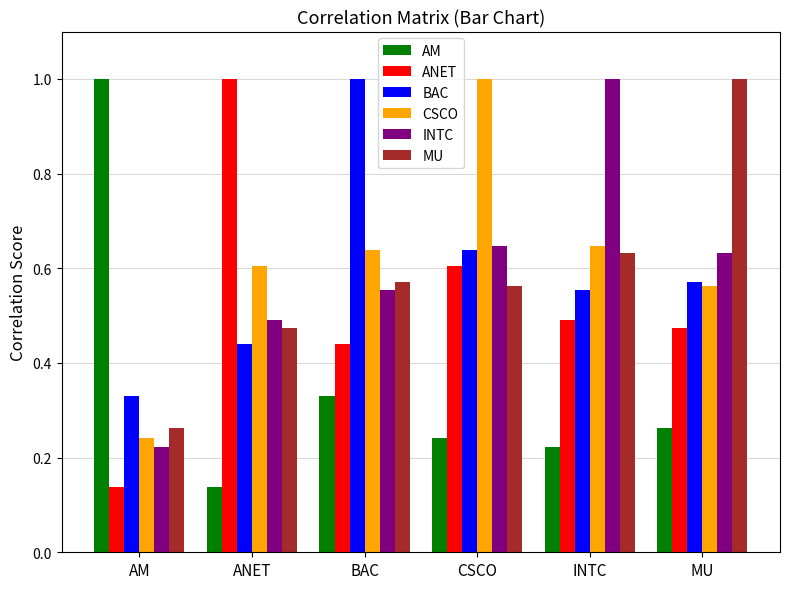

Is the value of BAC at BAC greater than the value of INTC at ANET?

Yes